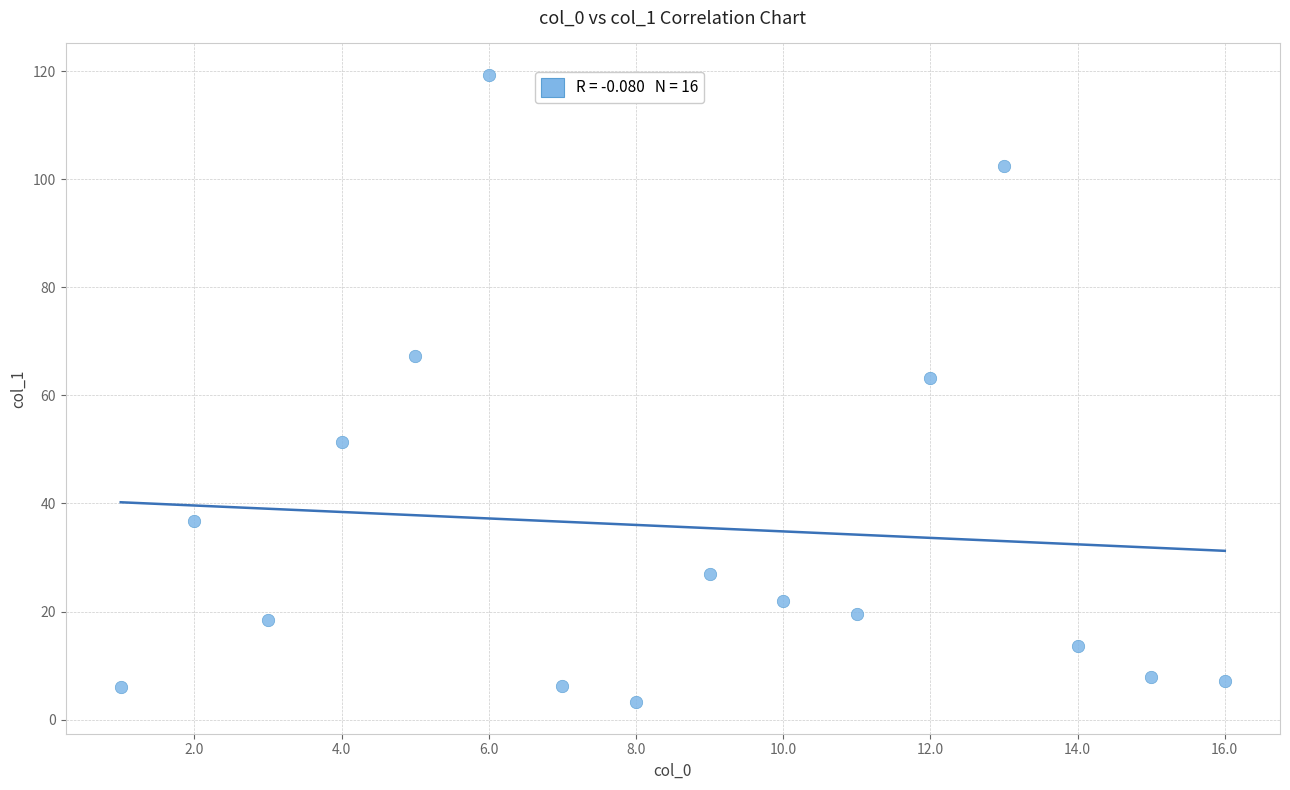

What is the range of Y values (max minus min)?

116.1